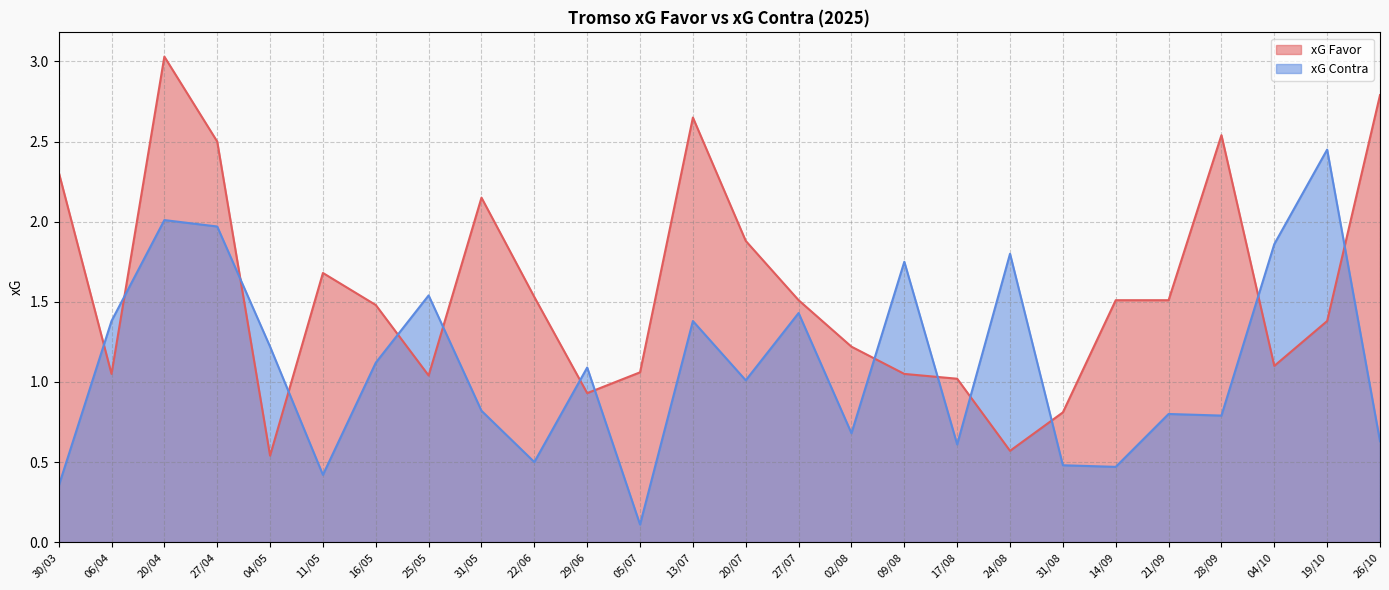

What position from the left is 04/05?

5